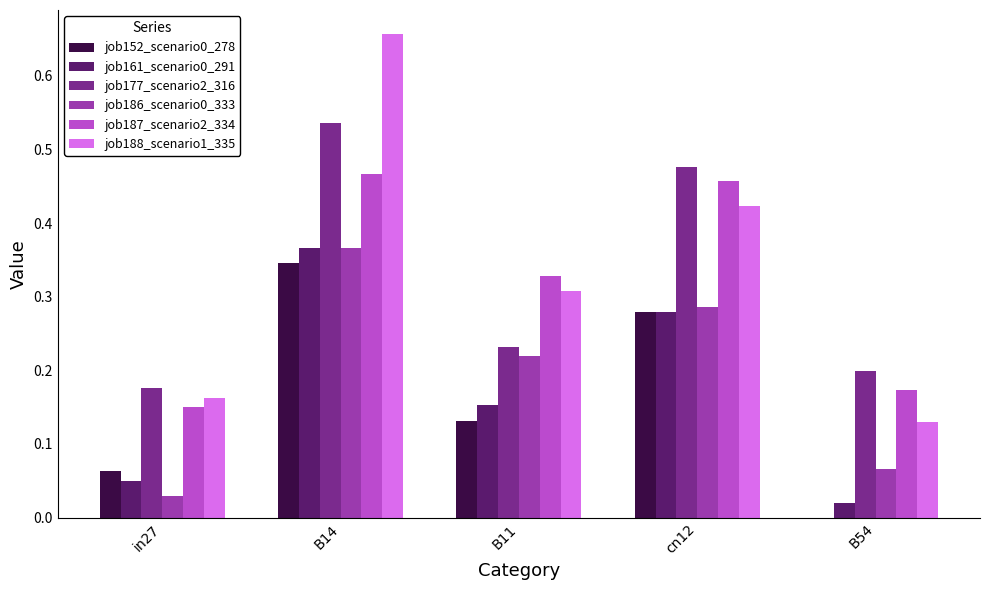

Is it true that job186_scenario0_333 equals 0.5 at B14?

False